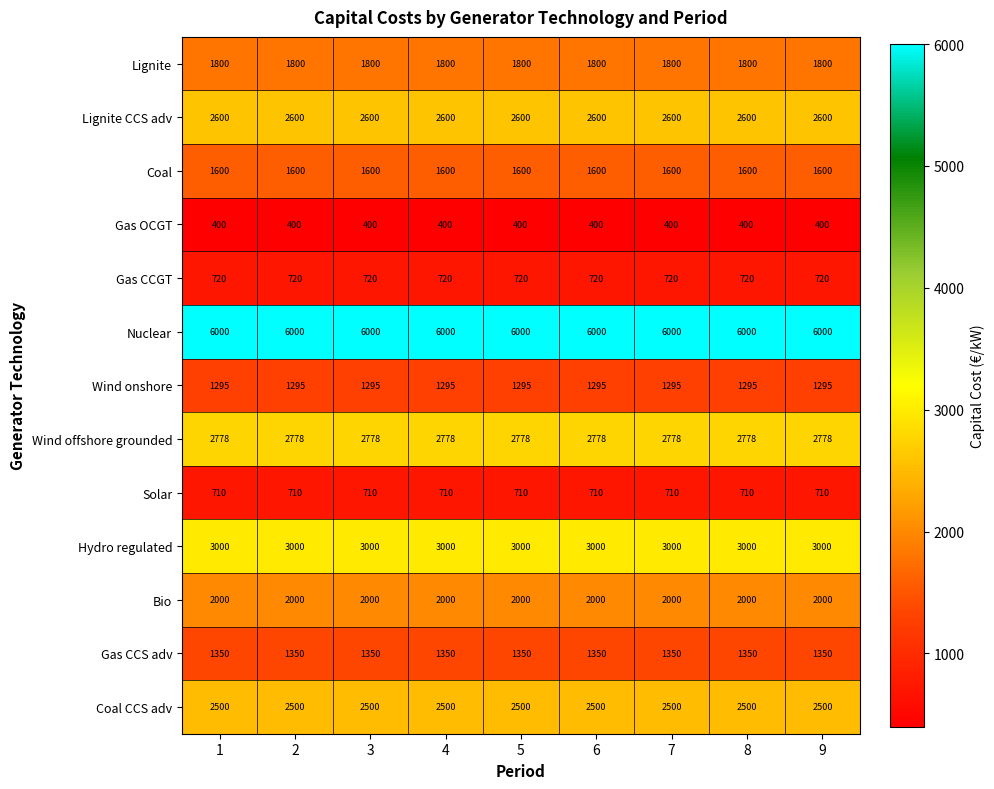

What is the minimum value shown in the chart?

400